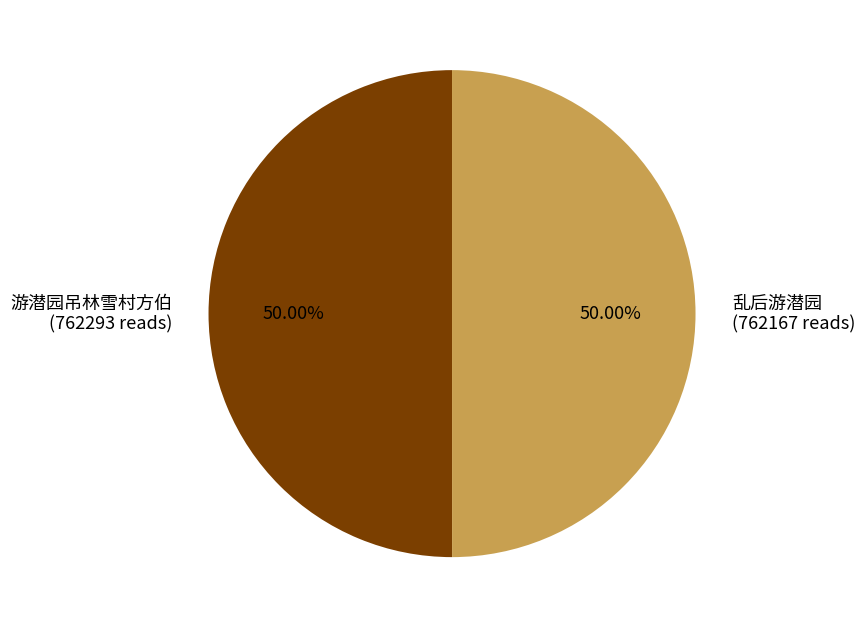

What is the majority slice?

游潜园吊林雪村方伯